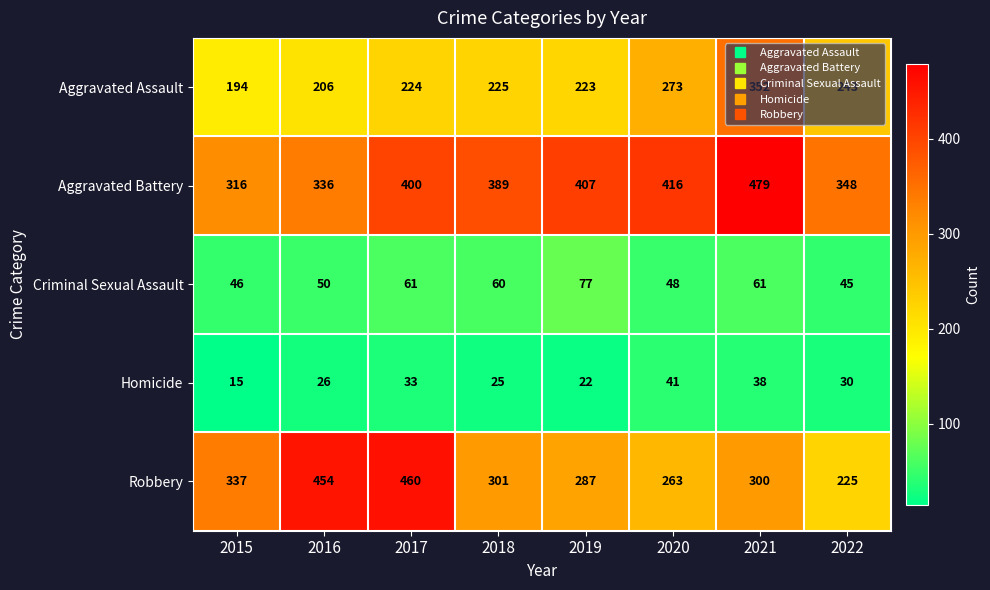

At which label is Aggravated Assault closest to 273?

2020